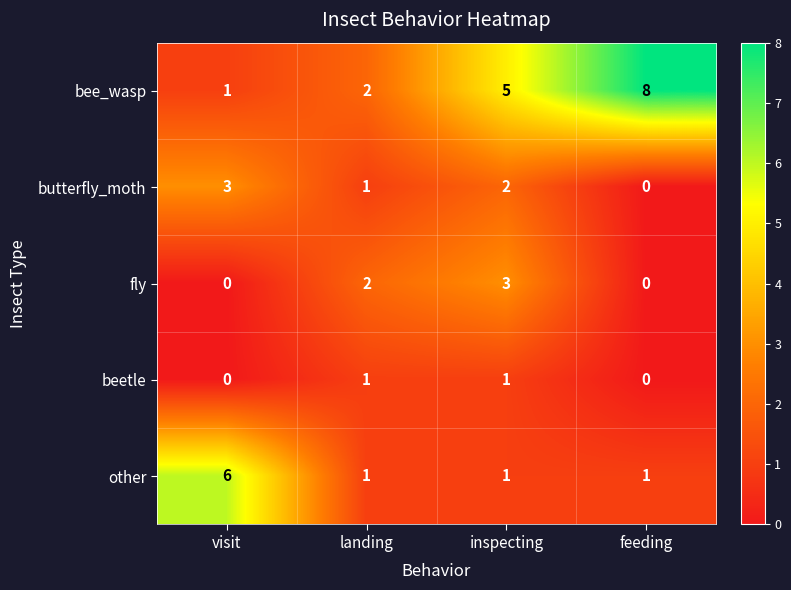

Count the other values in the range 1 to 6.

4